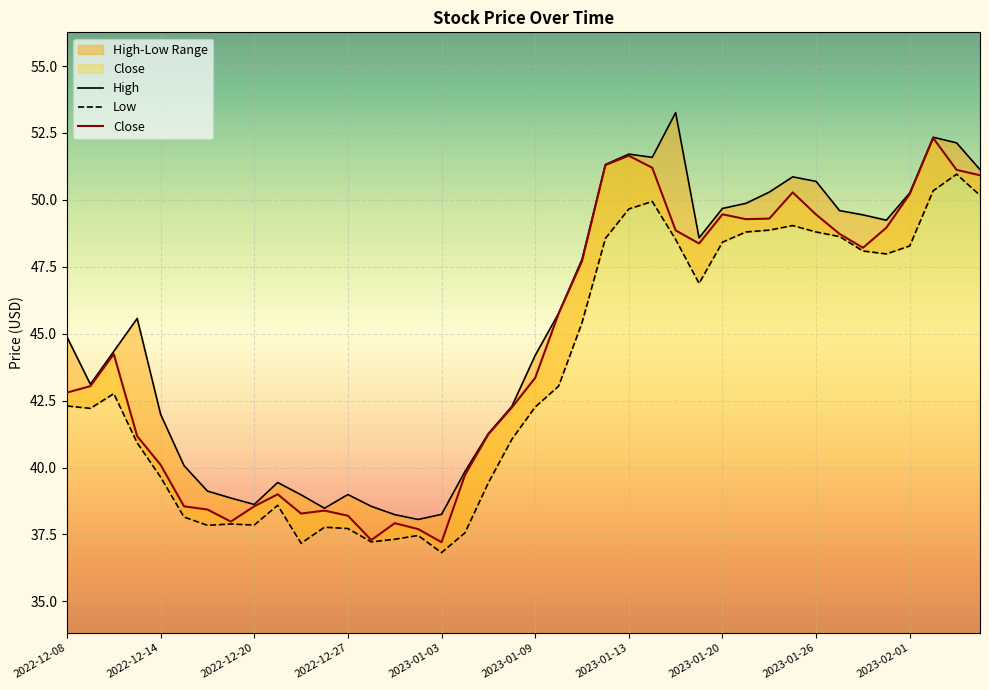

True or false: High has a value of 61.8 at 2022-12-21.

False